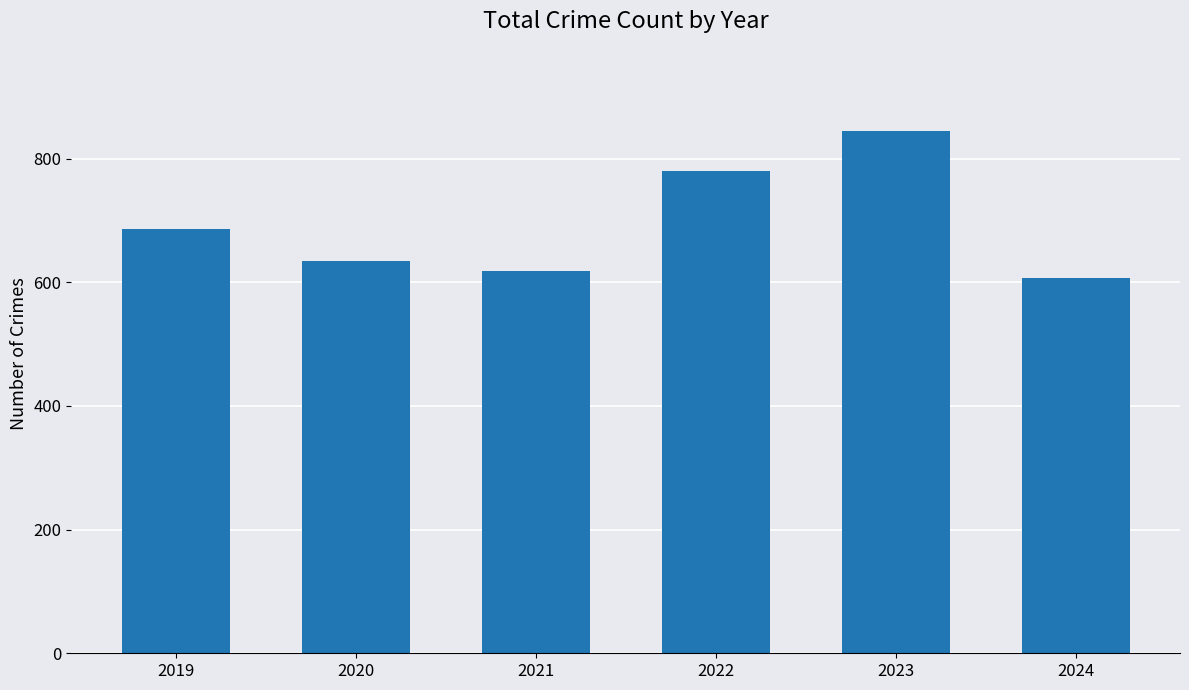

Rank the categories by value from lowest to highest.

2024, 2021, 2020, 2019, 2022, 2023